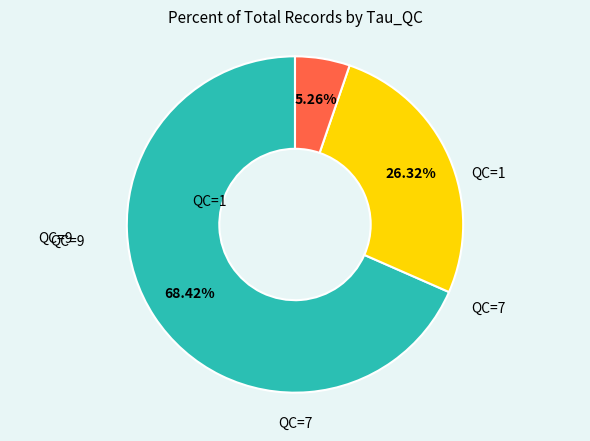

Is there a majority slice in this chart?

Yes